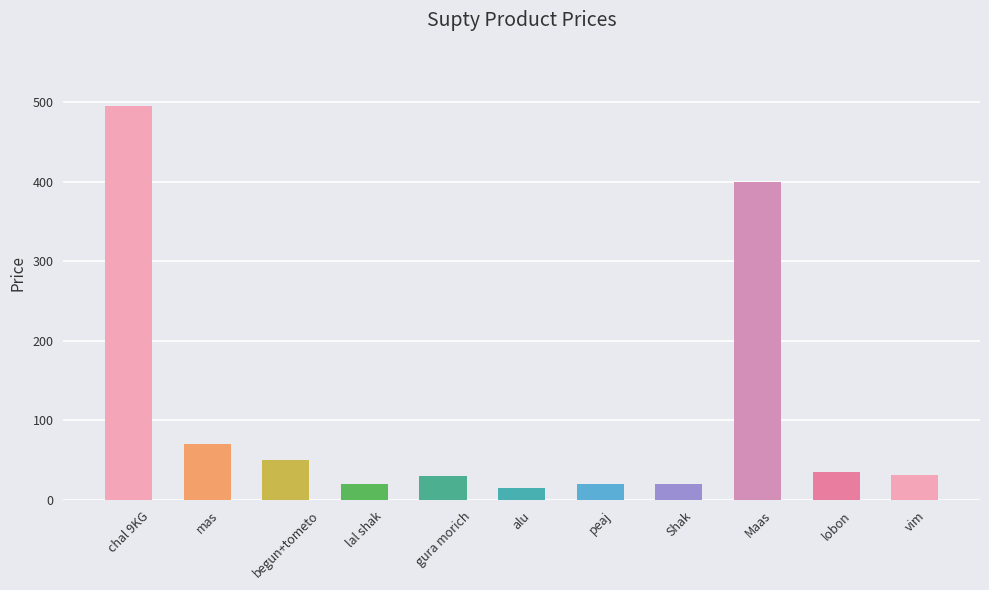

At which category does the chart reach its minimum across all series?

alu